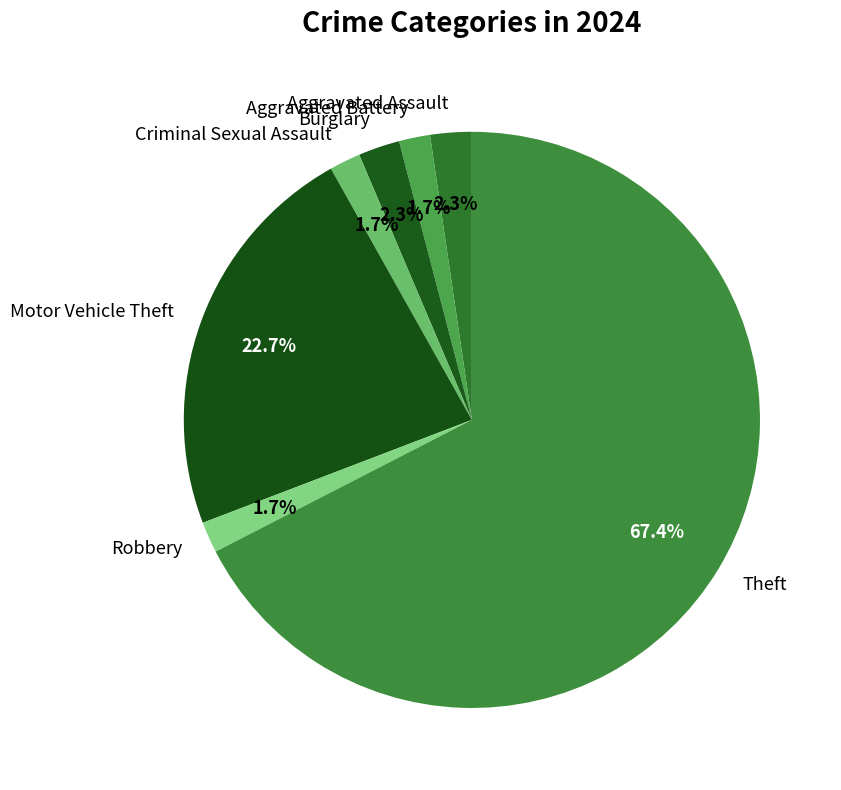

Is there any slice that represents more than half of the pie?

Yes